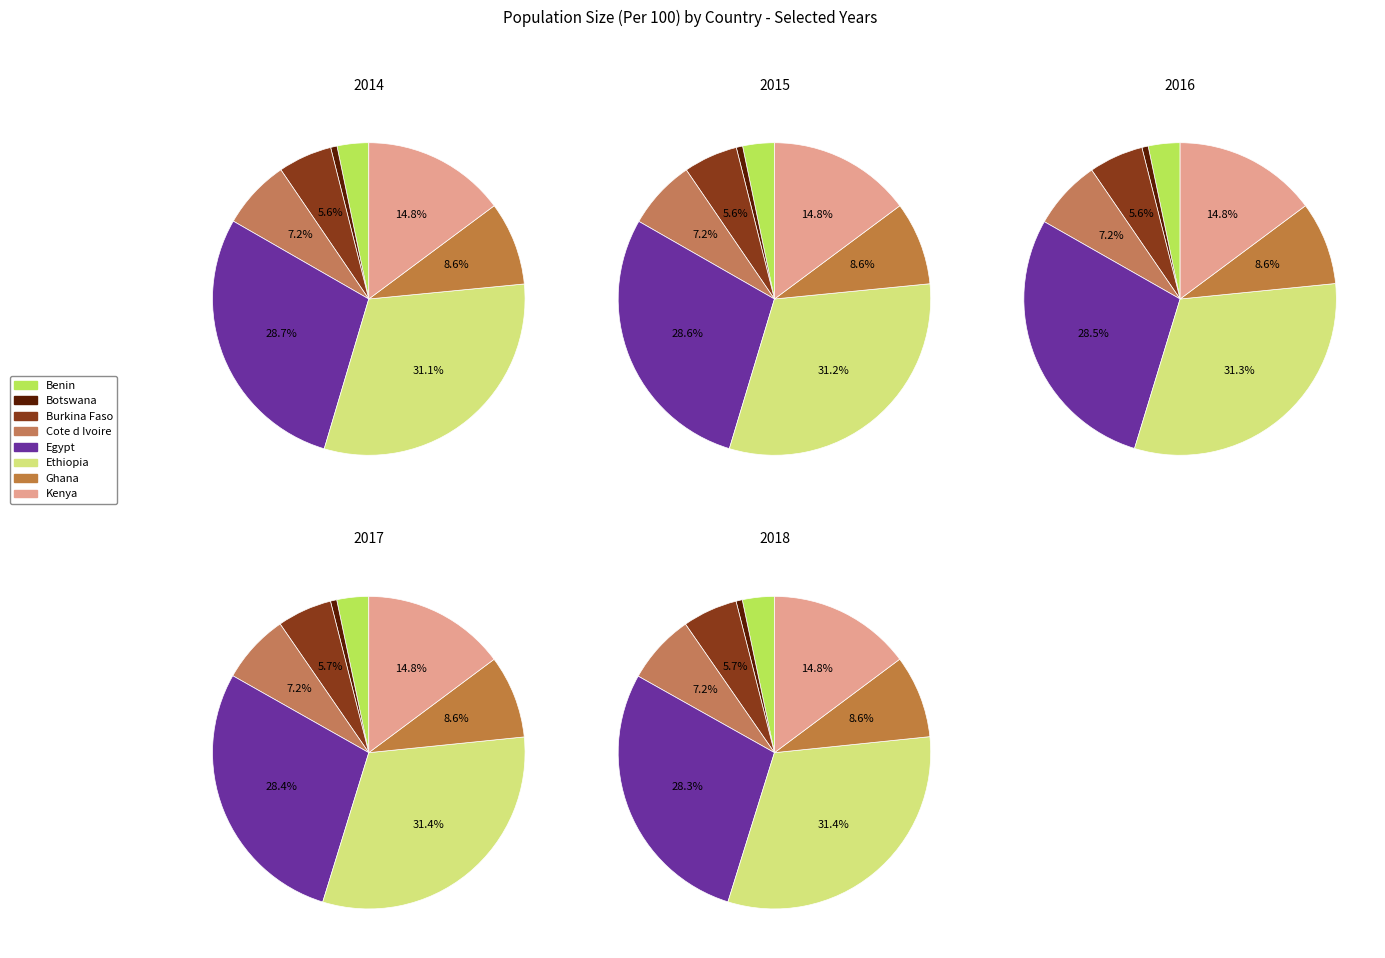

Count the number of slices in the pie.

8